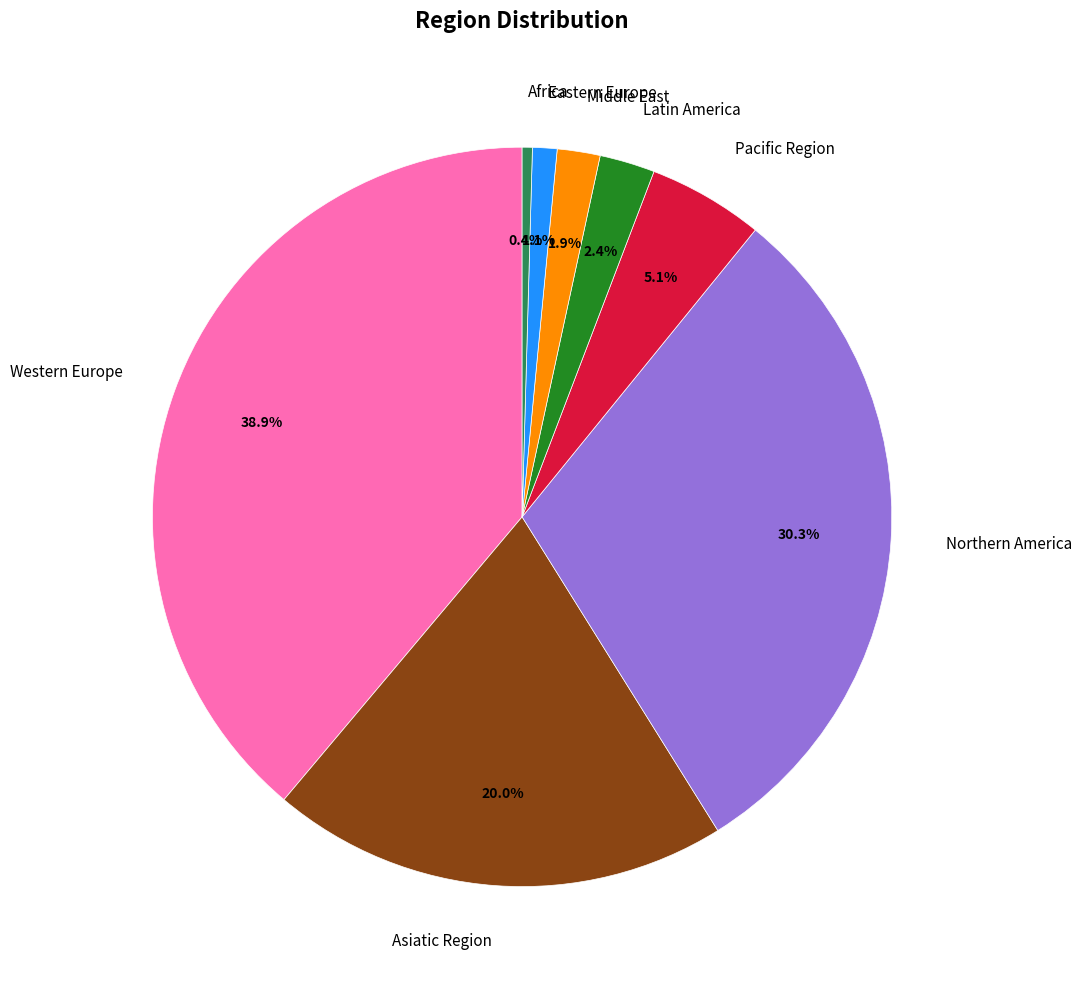

Which has a higher value, Asiatic Region or Northern America?

Northern America